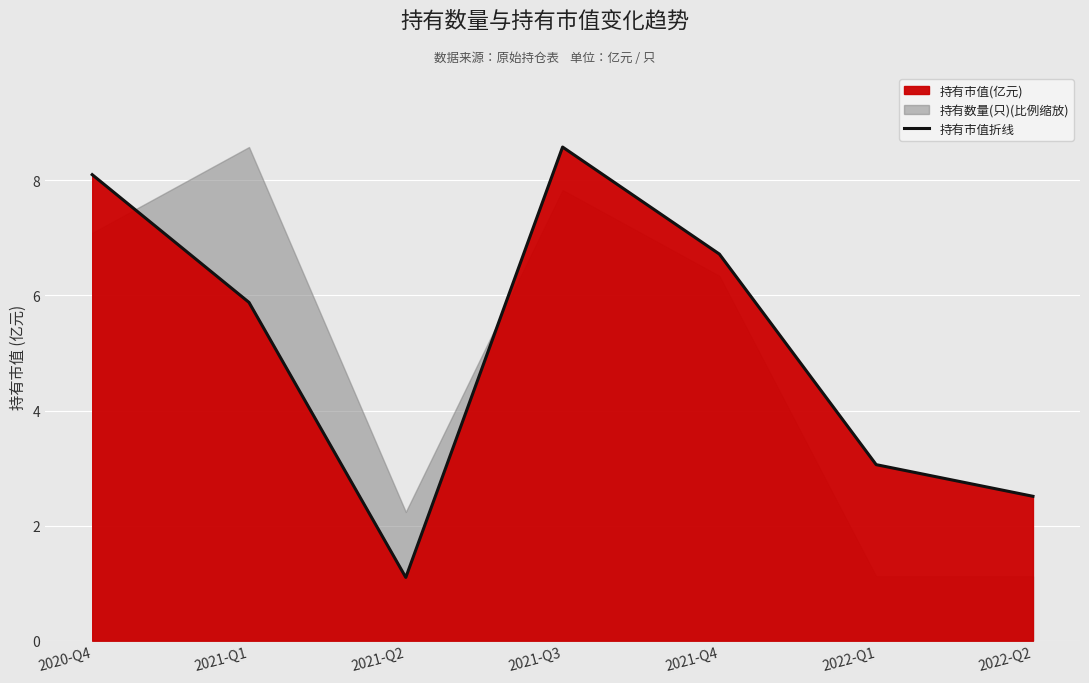

What is the difference between the maximum and minimum values?

7.5